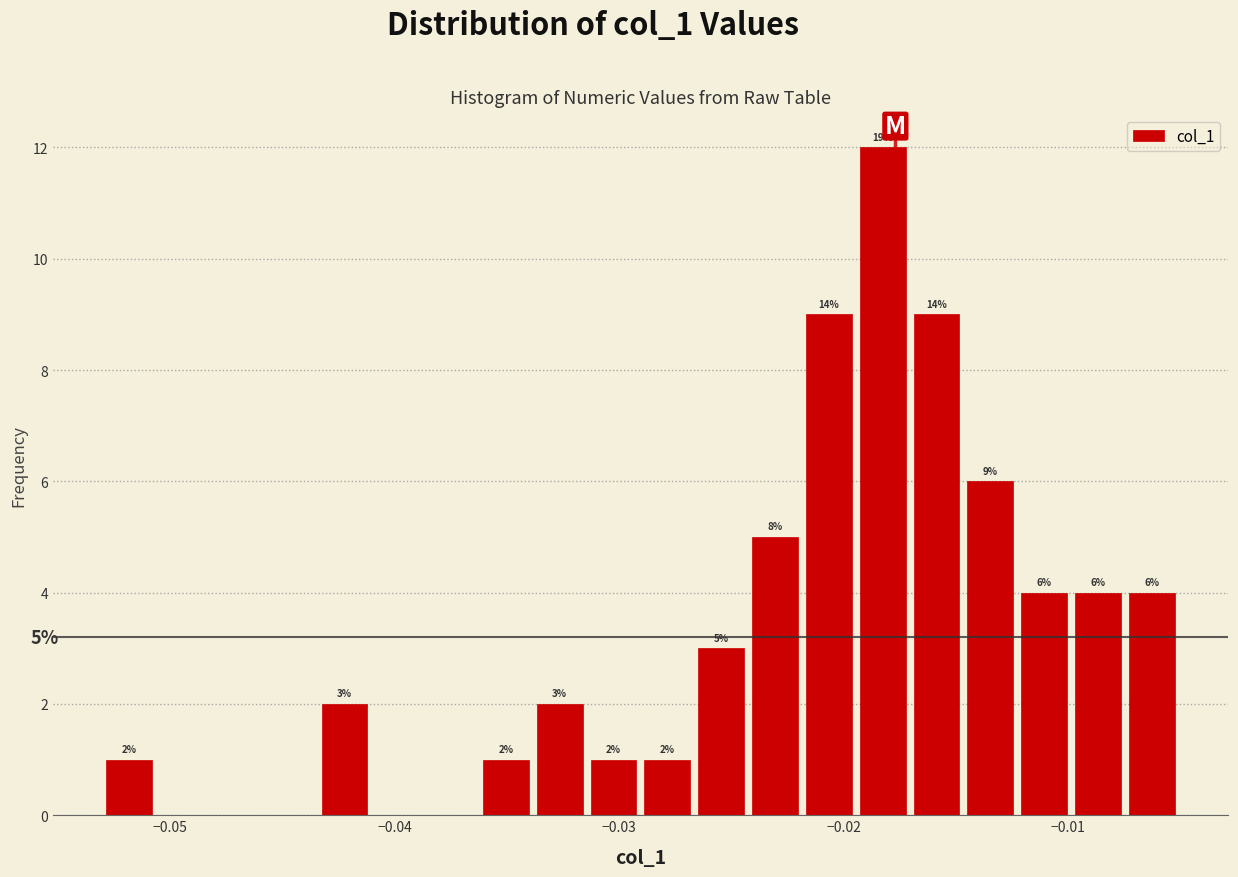

Around what value on the x-axis is the tallest bar? Give the approximate position of its centre, as read against the axis.

-0.018